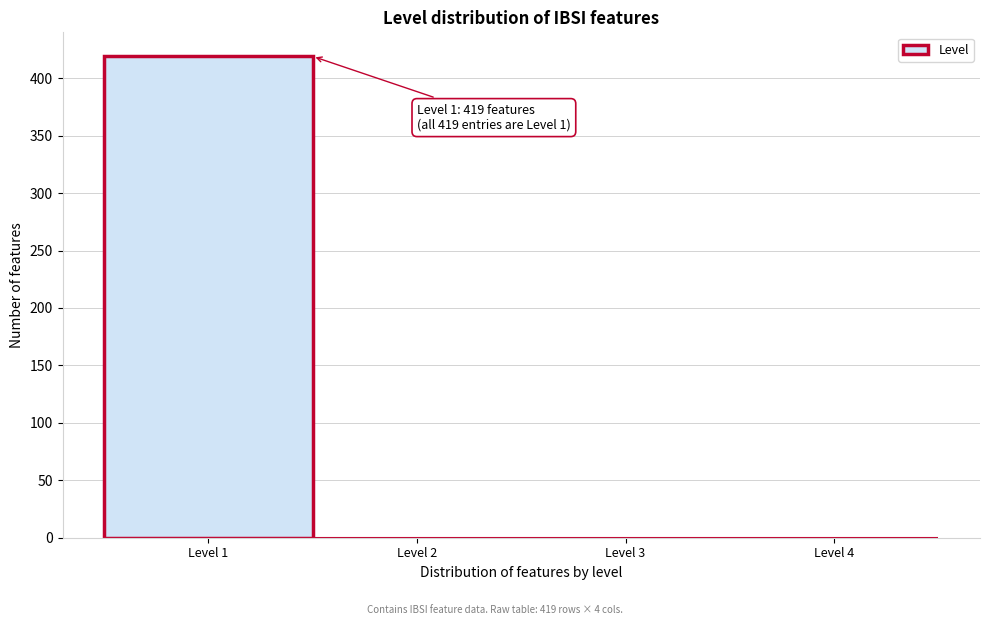

Over which range of the x-axis is the bar tallest?

0.5 to 1.5